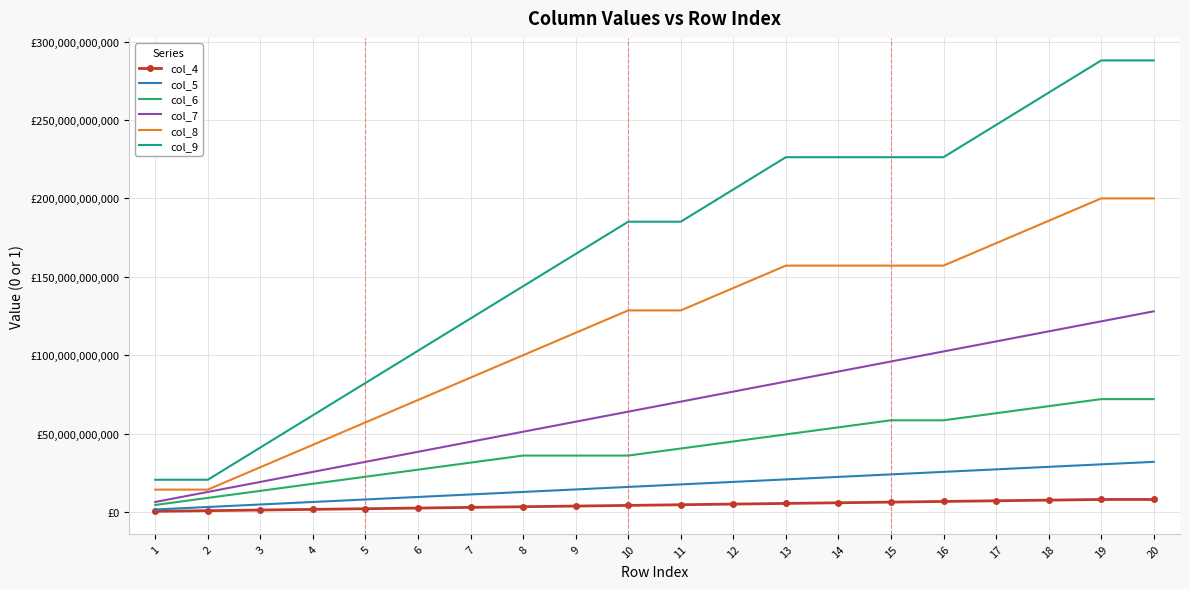

Reading right to left, what are all the values shown in this chart?

col_4: 8000000000.0	8000000000.0	7578947368.4	7157894736.8	6736842105.3	6315789473.7	5894736842.1	5473684210.5	5052631578.9	4631578947.4	4210526315.8	3789473684.2	3368421052.6	2947368421.1	2526315789.5	2105263157.9	1684210526.3	1263157894.7	842105263.2	421052631.6
col_5: 32000050000.0	30400050000.0	28800050000.0	27200050000.0	25600050000.0	24000050000.0	22400050000.0	20800050000.0	19200050000.0	17600050000.0	16000050000.0	14400050000.0	12800050000.0	11200050000.0	9600050000.0	8000050000.0	6400050000.0	4800050000.0	3200050000.0	1600050000.0
col_6: 72000100000.0	72000100000.0	67500100000.0	63000100000.0	58500100000.0	58500100000.0	54000100000.0	49500100000.0	45000100000.0	40500100000.0	36000100000.0	36000100000.0	36000100000.0	31500100000.0	27000100000.0	22500100000.0	18000100000.0	13500100000.0	9000100000.0	4500100000.0
col_7: 128000150000.0	121600150000.0	115200150000.0	108800150000.0	102400150000.0	96000150000.0	89600150000.0	83200150000.0	76800150000.0	70400150000.0	64000150000.0	57600150000.0	51200150000.0	44800150000.0	38400150000.0	32000150000.0	25600150000.0	19200150000.0	12800150000.0	6400150000.0
col_8: 200000200000.0	200000200000.0	185714485714.3	171428771428.6	157143057142.9	157143057142.9	157143057142.9	157143057142.9	142857342857.1	128571628571.4	128571628571.4	114285914285.7	100000200000.0	85714485714.3	71428771428.6	57143057142.9	42857342857.1	28571628571.4	14285914285.7	14285914285.7
col_9: 288000250000.0	288000250000.0	267428821428.6	246857392857.1	226285964285.7	226285964285.7	226285964285.7	226285964285.7	205714535714.3	185143107142.9	185143107142.9	164571678571.4	144000250000.0	123428821428.6	102857392857.1	82285964285.7	61714535714.3	41143107142.9	20571678571.4	20571678571.4